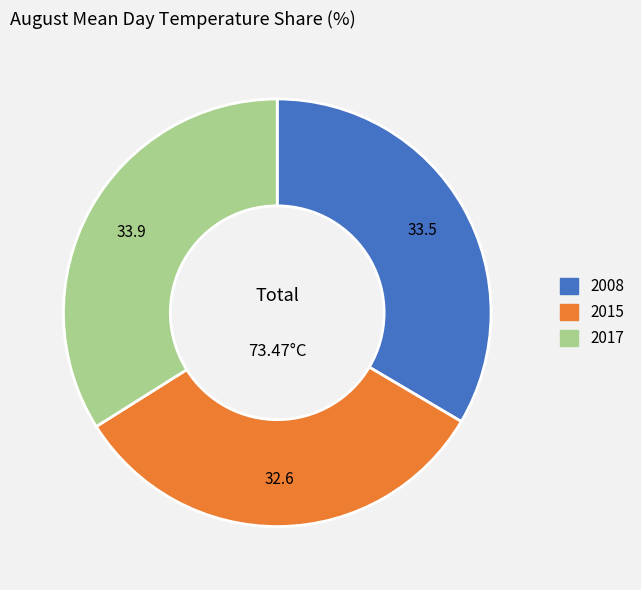

Combined, do 2008 and 2015 account for over 50%?

Yes